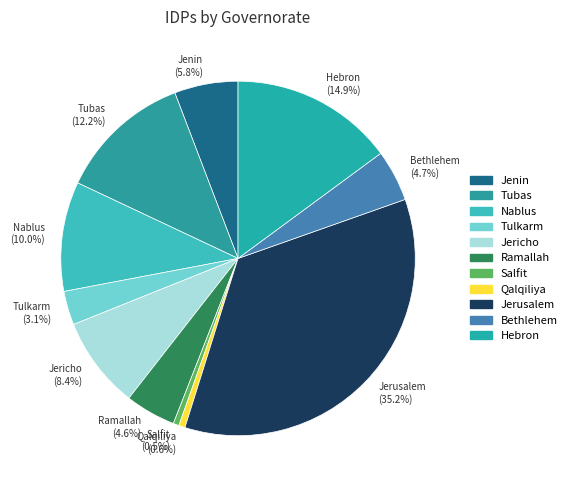

What is the ratio of the value at Nablus to the value at Hebron?

0.7